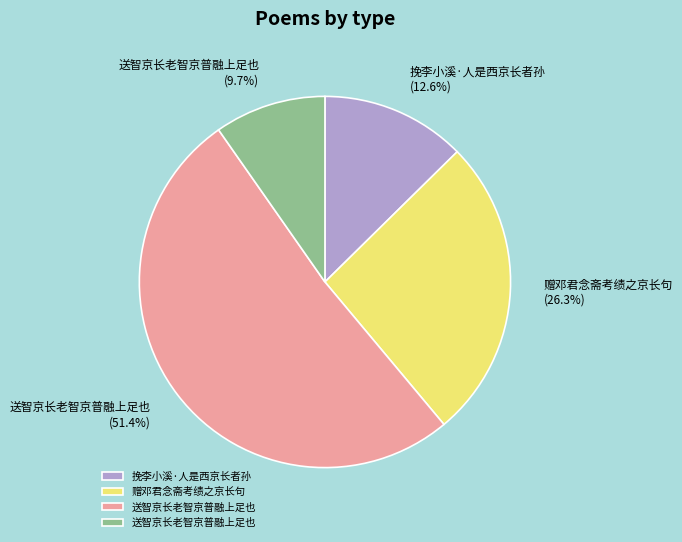

Is there any slice that represents more than half of the pie?

Yes